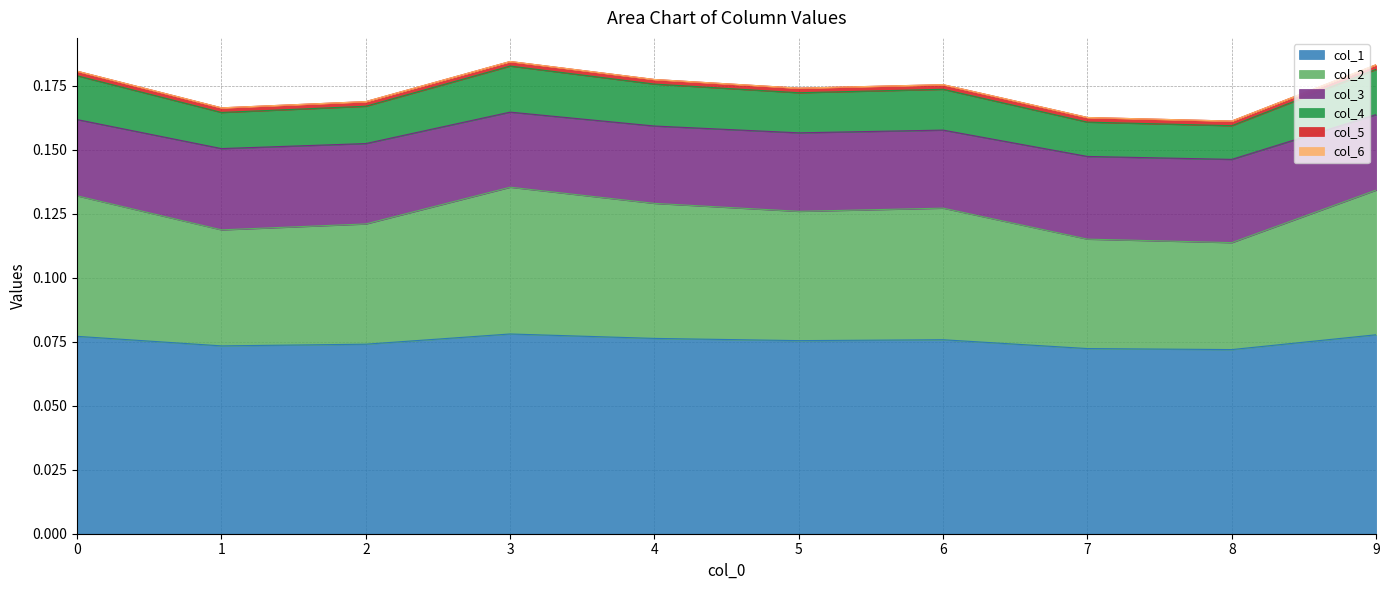

The value of col_1 at 6 is 0.0. True or false?

False